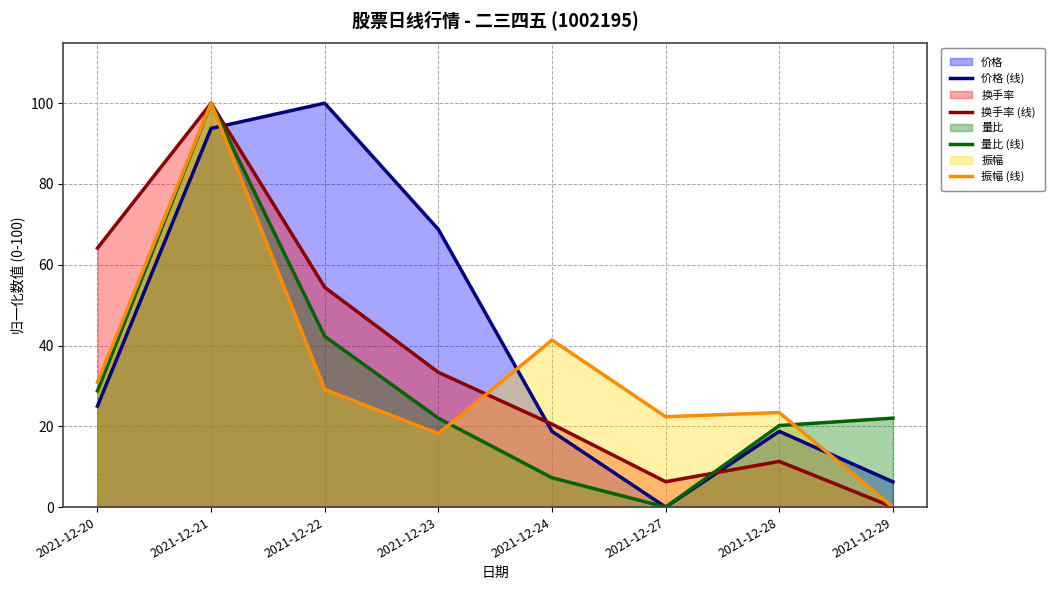

Where does the 价格 (线) series first go above 25?

2021-12-21